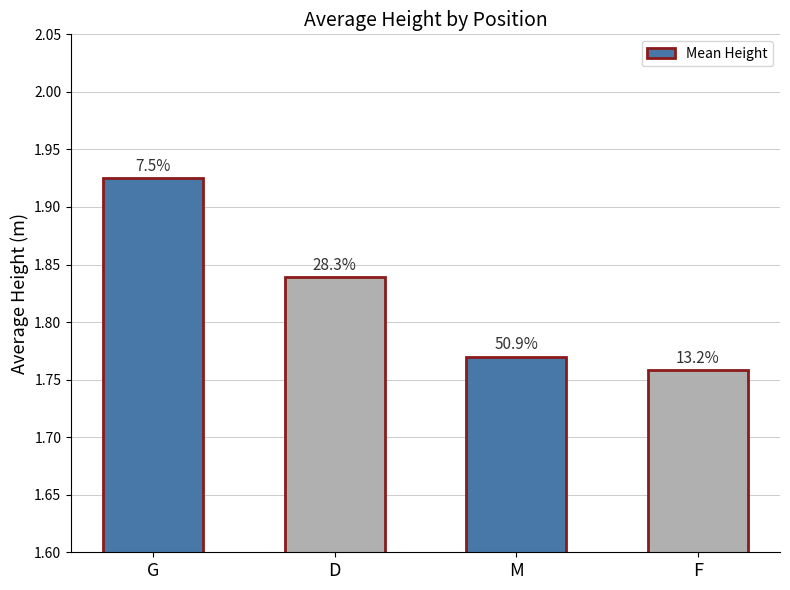

What value does the data have at D?

1.8